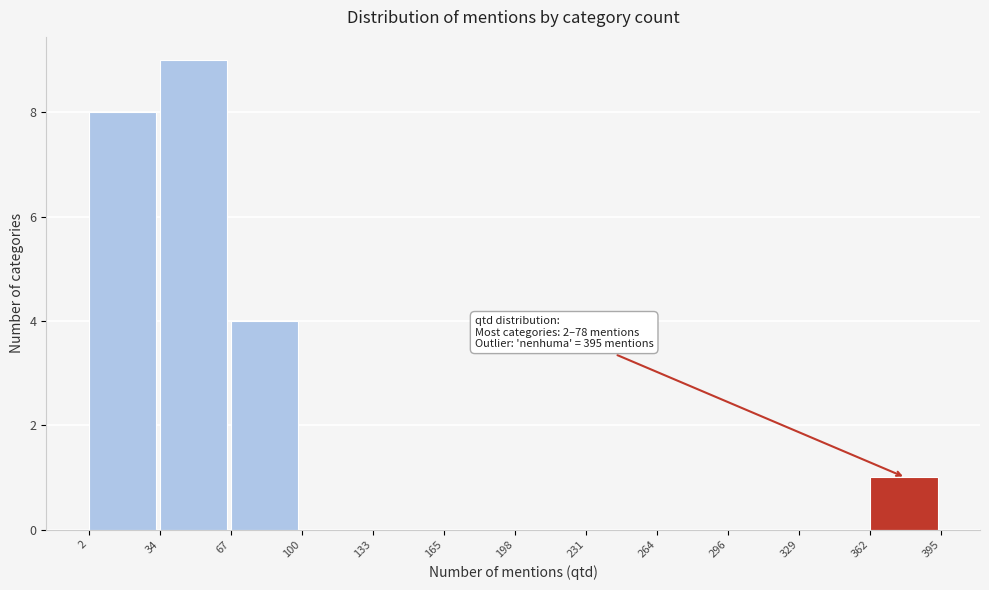

Over which range of the x-axis is the bar tallest?

34 to 67